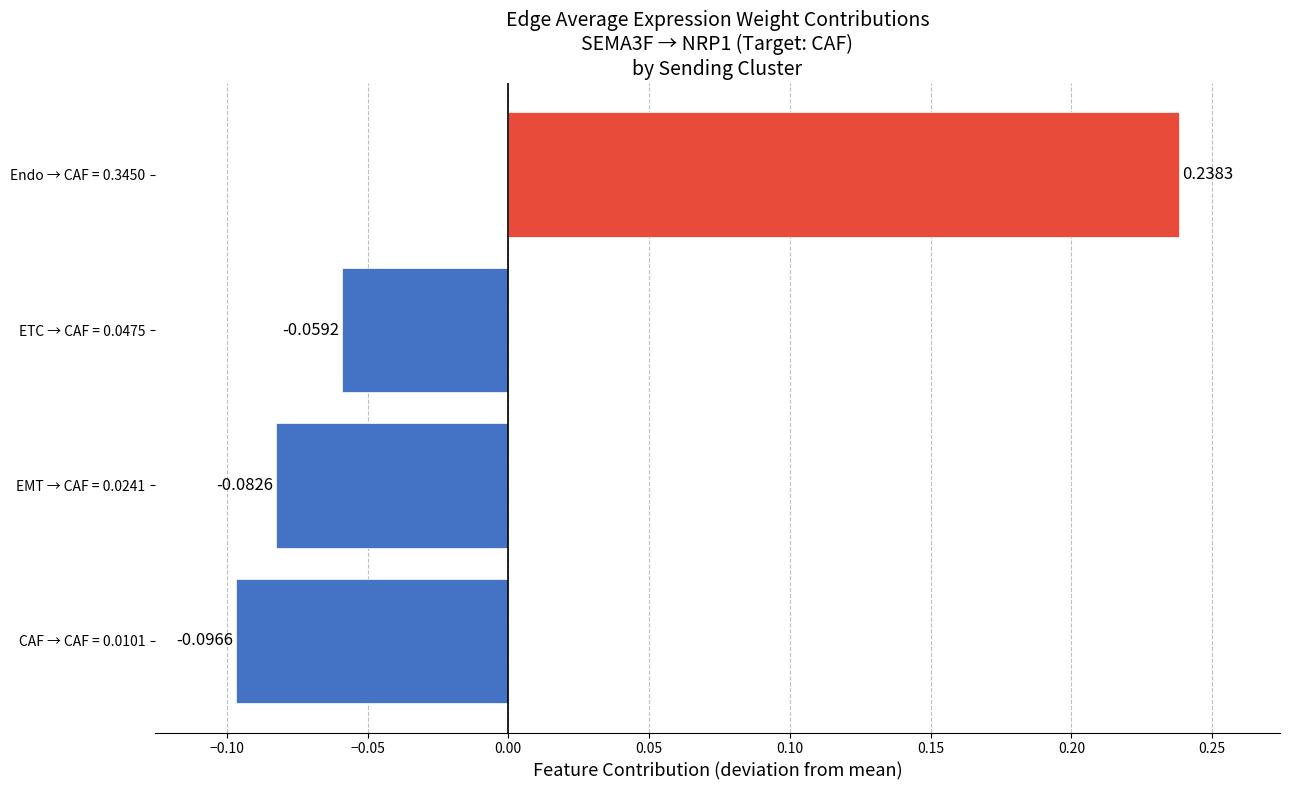

What is the difference between the maximum and minimum values?

0.3